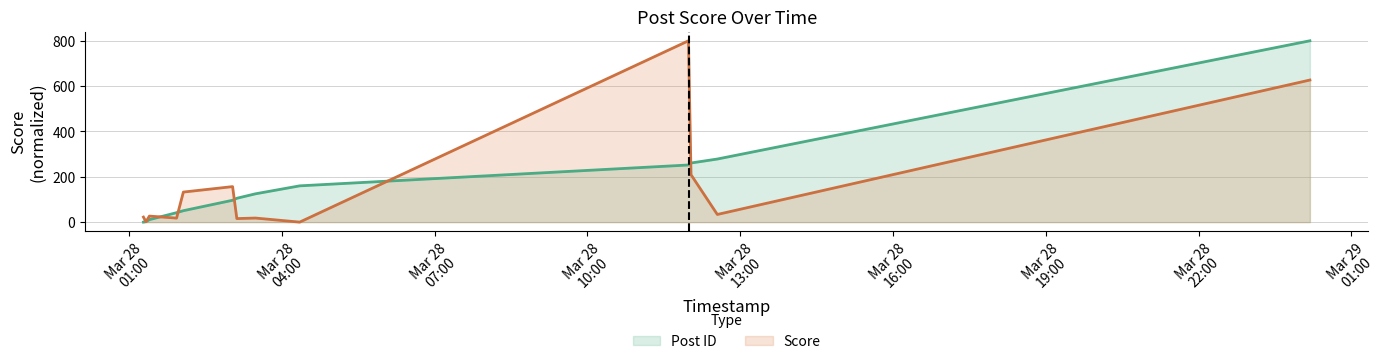

The Score series shows 5.5 at 2007-03-28 01:56:00. True or false?

False